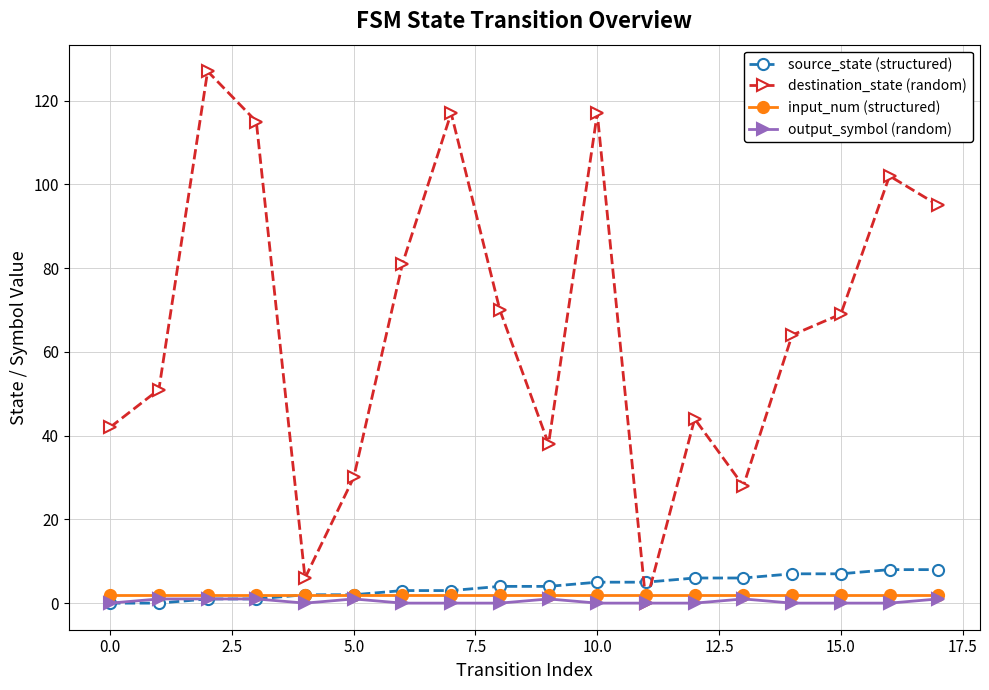

What is the highest value of the destination_state (random) series?

127